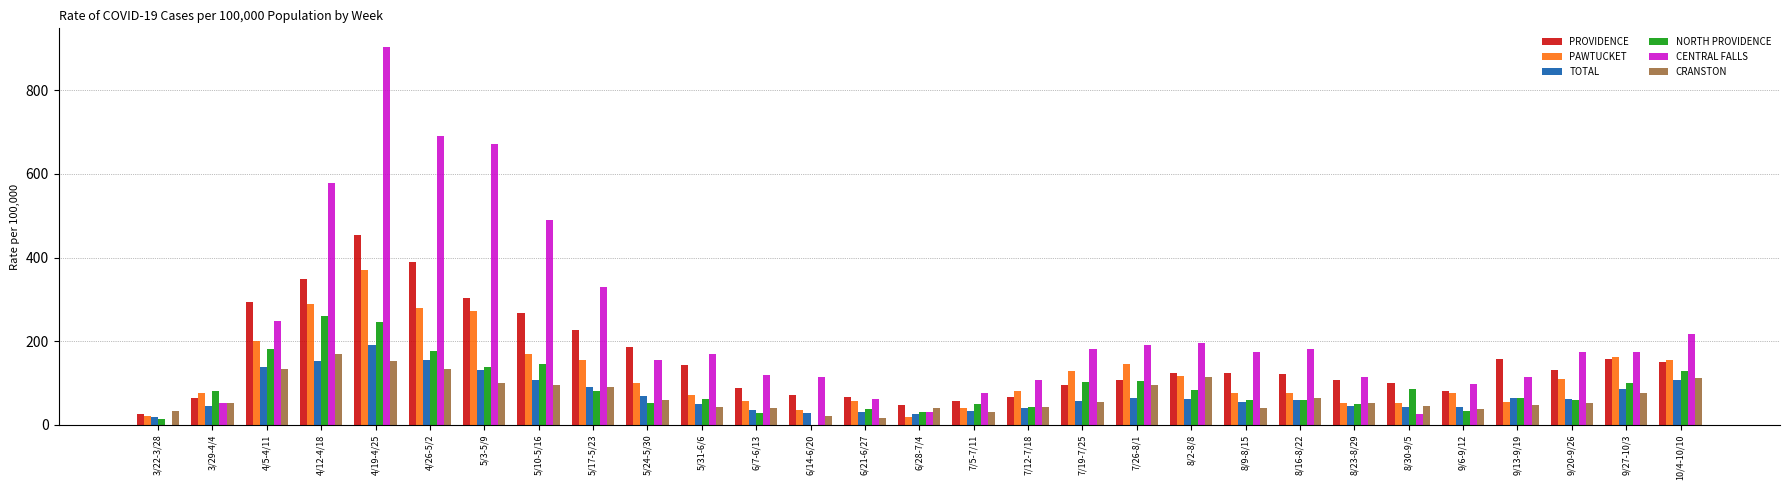

At which label is CENTRAL FALLS closest to 451?

5/10-5/16